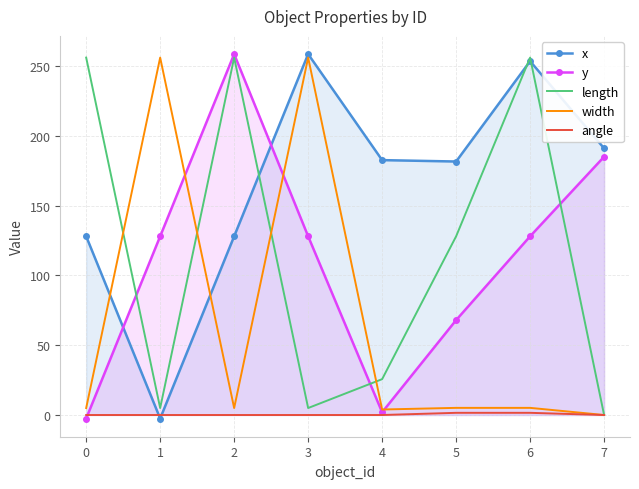

True or false: width and angle cross at least once.

False